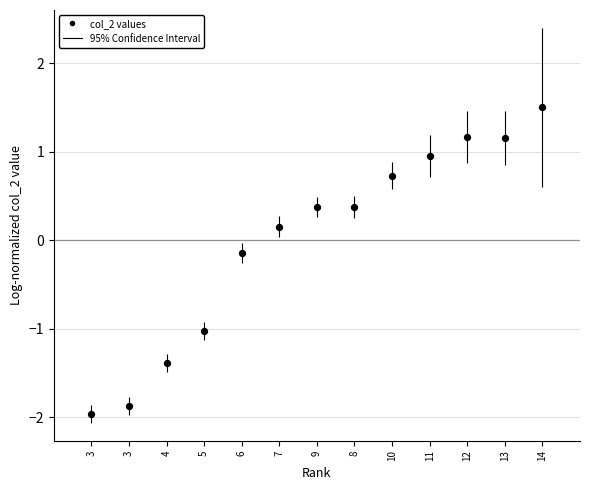

What is the range of X values (max minus min)?

12.0